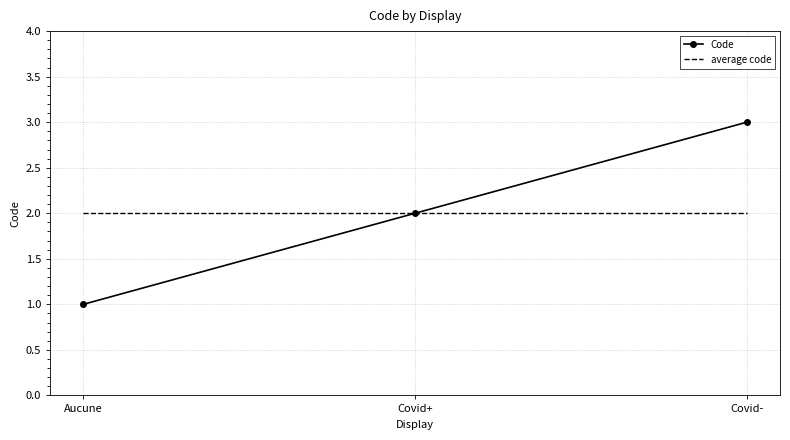

How many Code values are between 1 and 3?

3